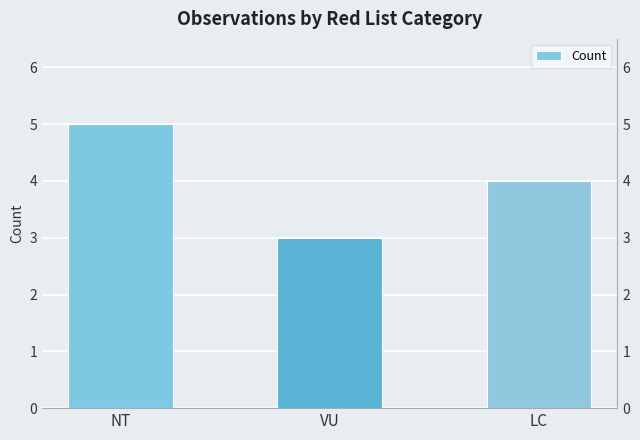

Which category has the highest value across all series?

NT